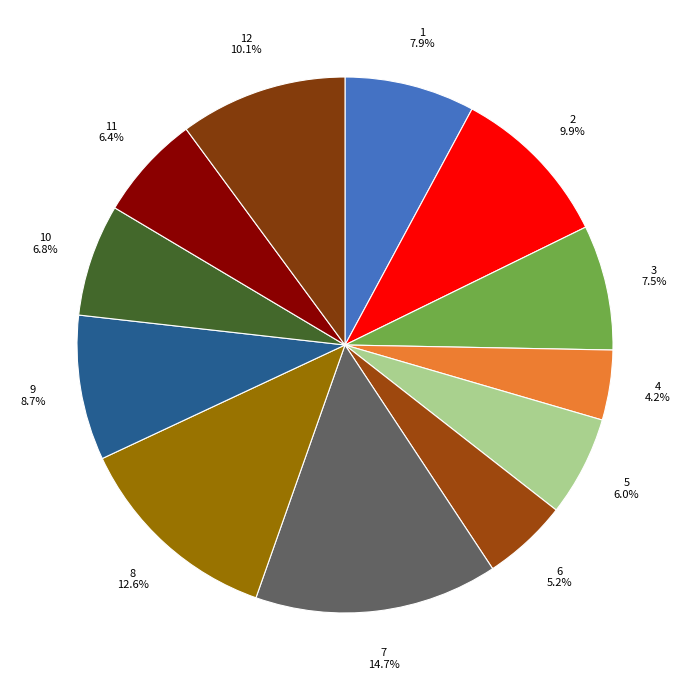

Count the number of slices in the pie.

12